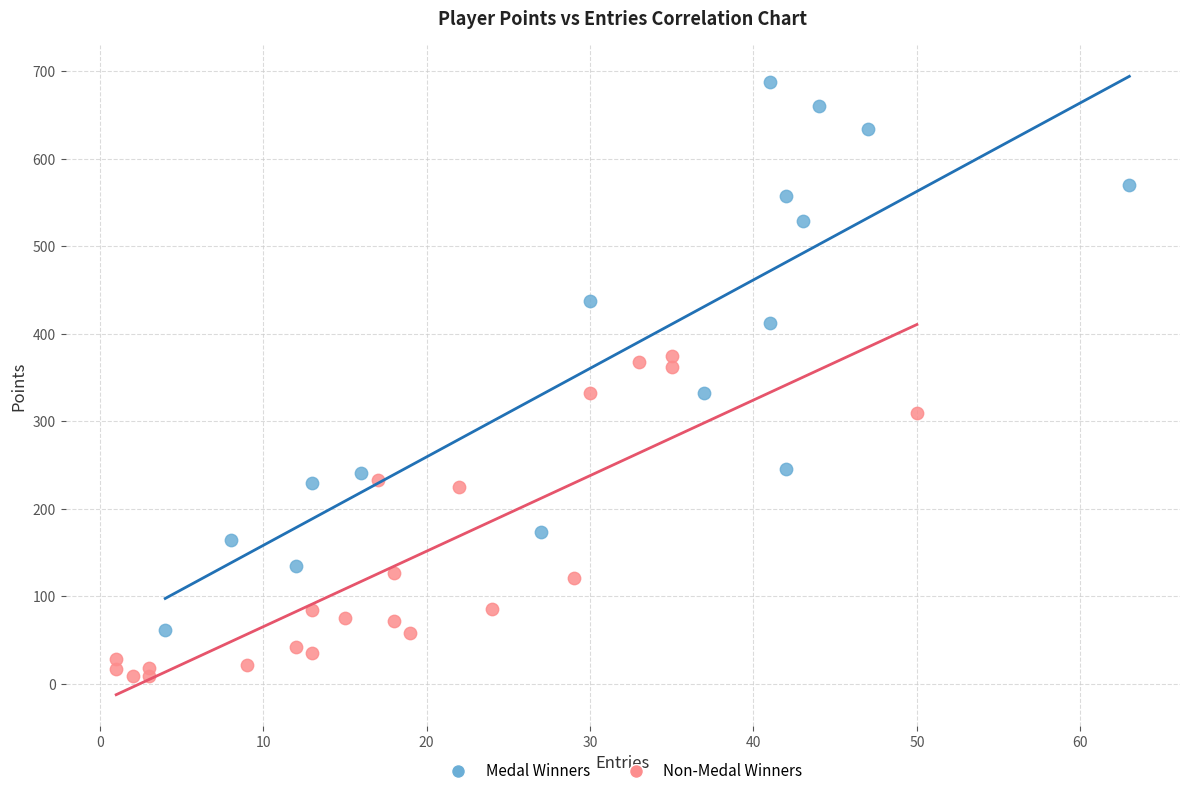

Which series reaches the minimum Y coordinate?

Non-Medal Winners